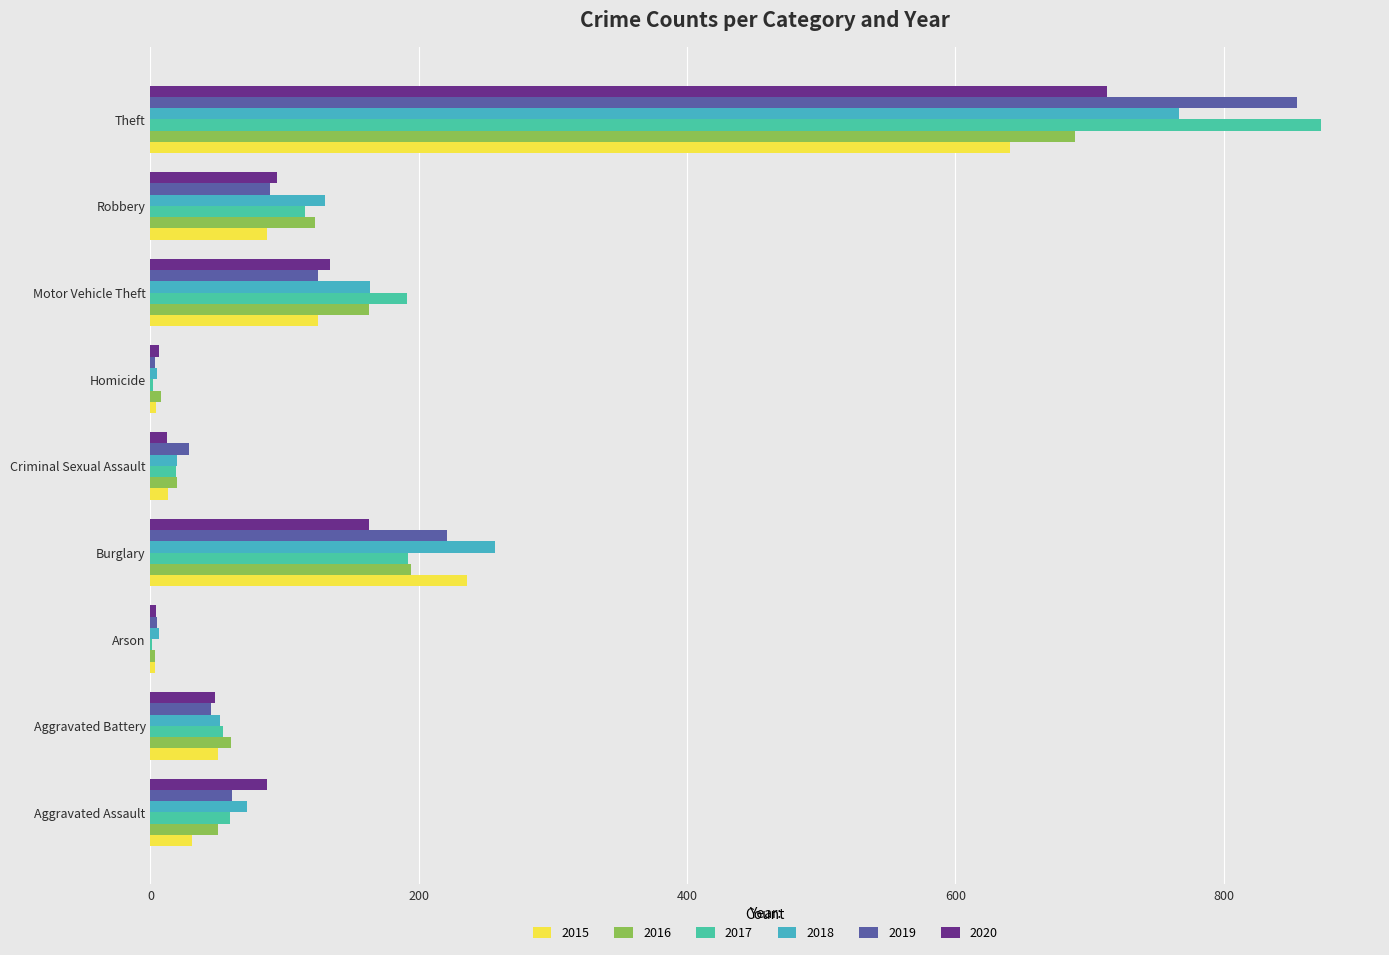

What is the sum of all 2018 values?

1473